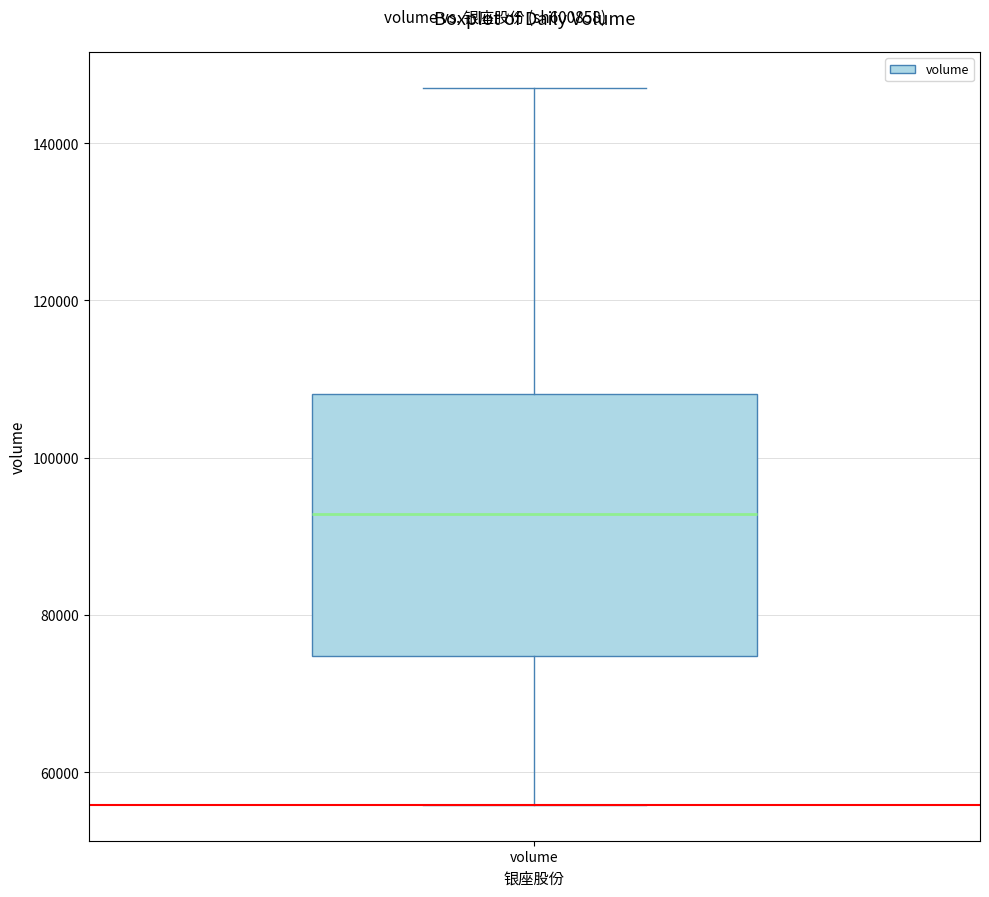

Transcribe this box plot: give where the median line is, the range the box spans, and where the two whiskers end, as read against the y-axis. The values are not printed on the chart, so give them approximately, as read against the axis.

median 92000, box 74000 to 108000, whiskers 56000 to 148000